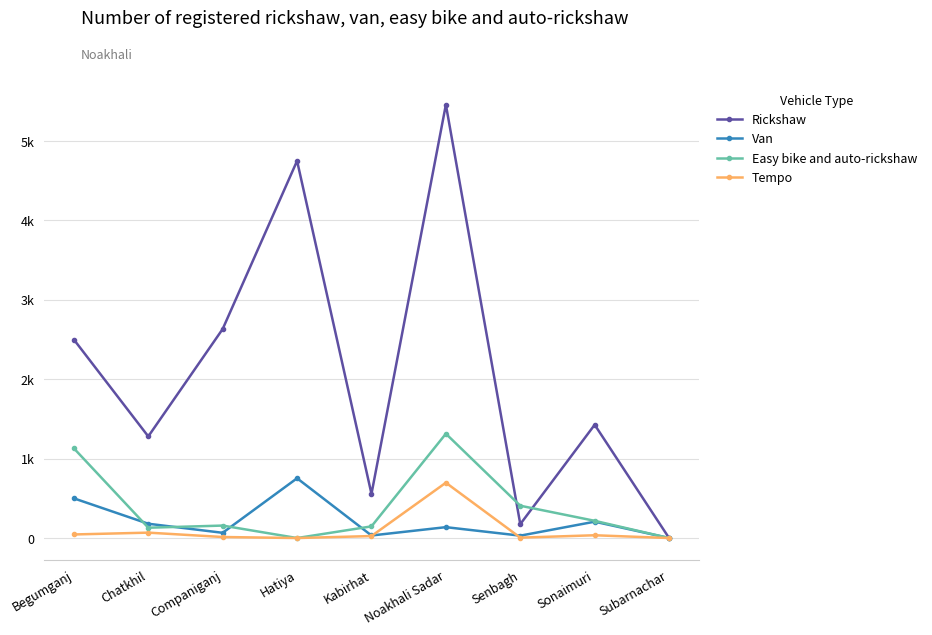

Where is Tempo nearest to the value 348?

Chatkhil